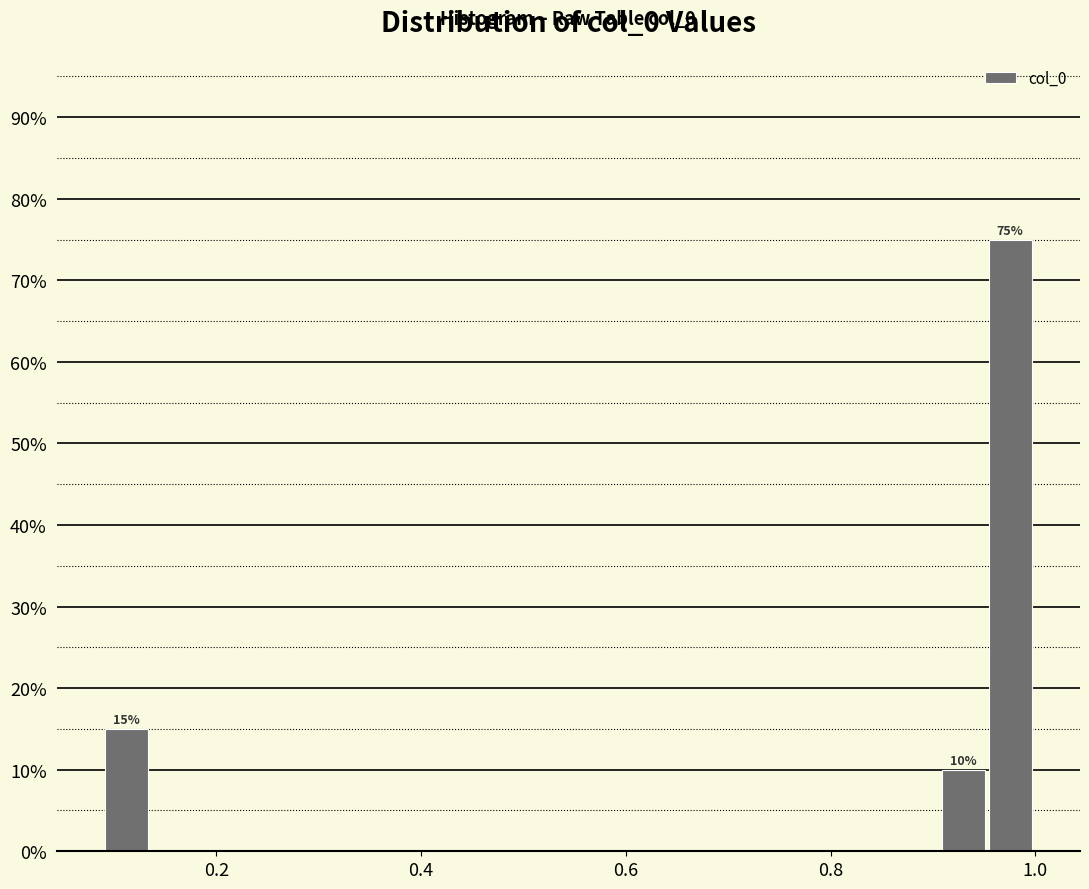

Read against the x-axis, roughly where is the centre of the tallest bar?

0.98